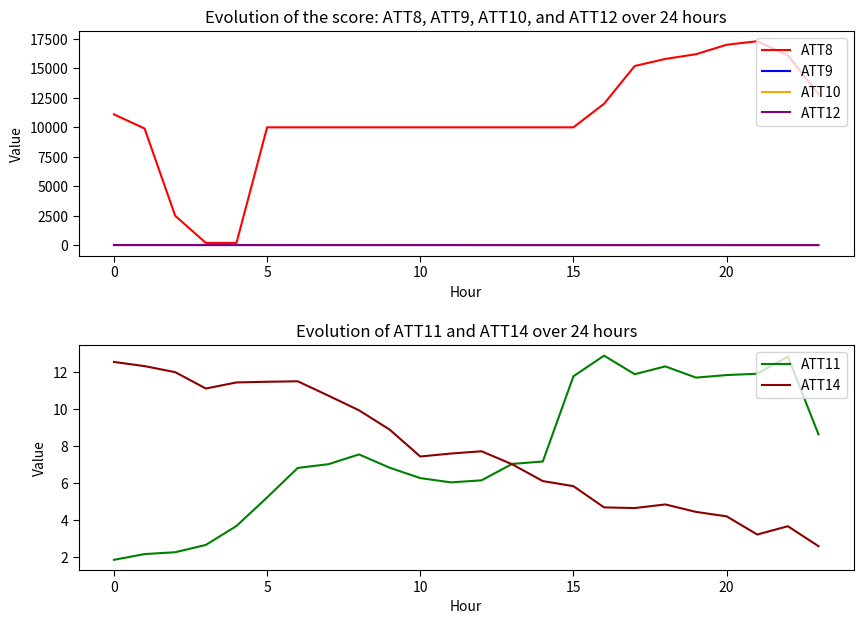

What is the label of the 1st point from the right?

23